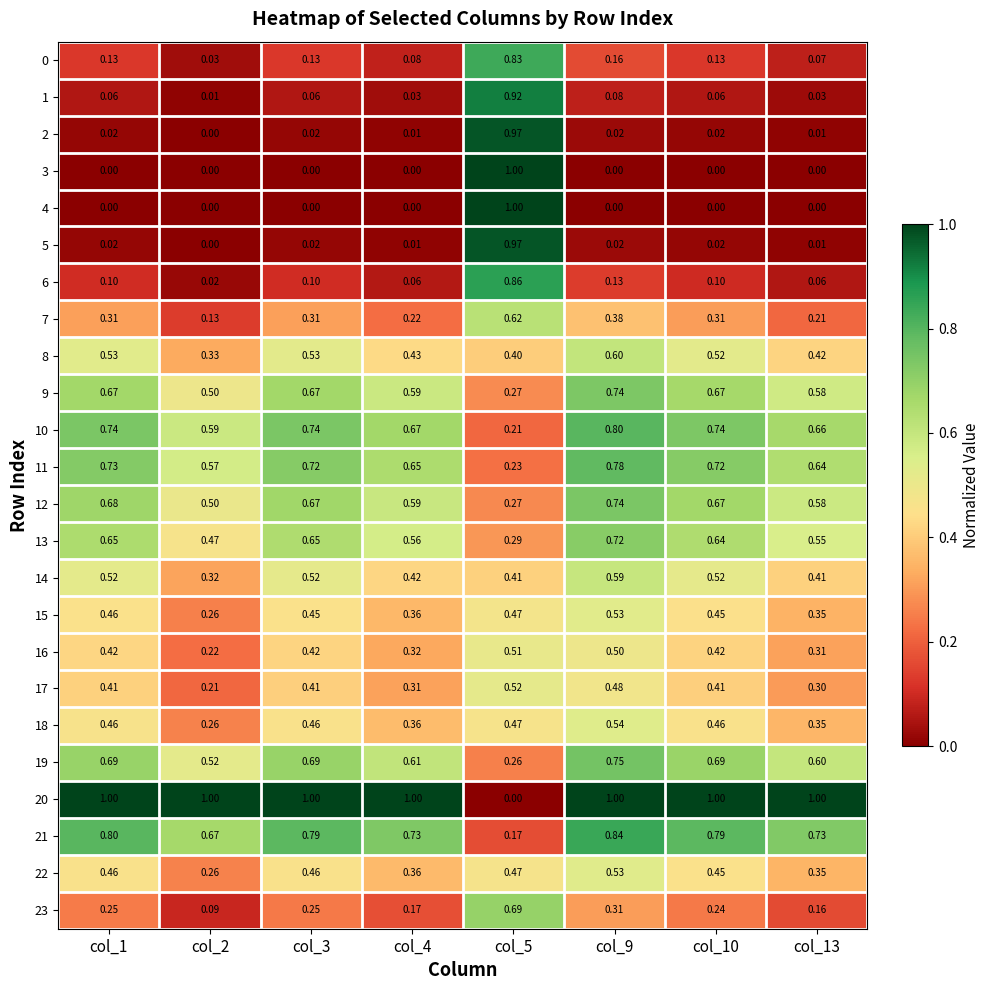

Is the value of 14 at col_4 greater than the value of 11 at col_10?

No